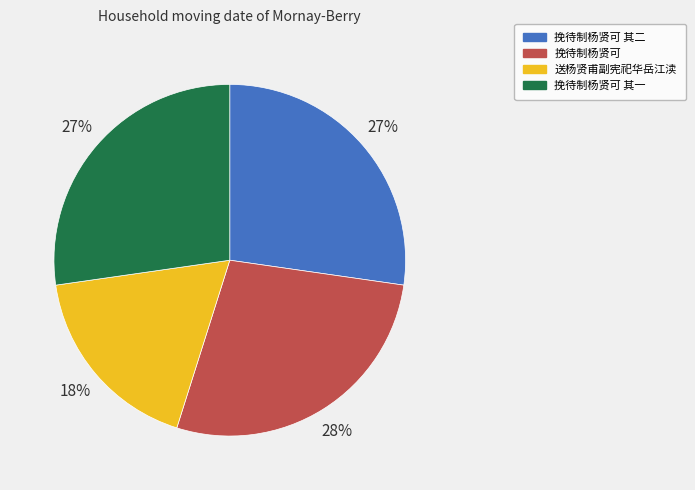

To the nearest percent, what portion does 挽待制杨贤可 represent?

28%